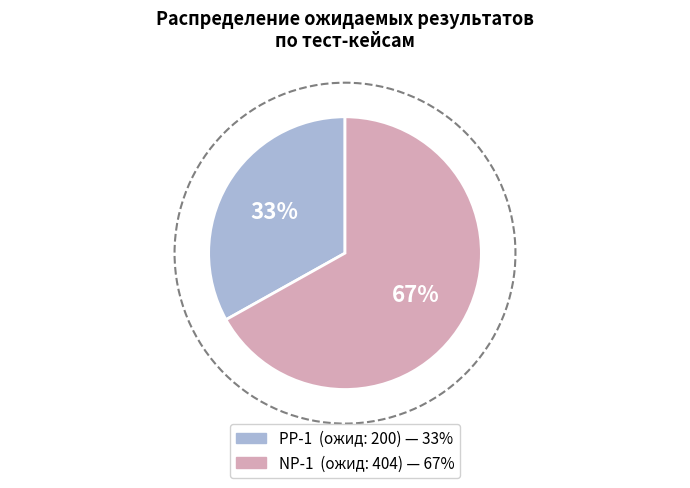

What is the majority slice?

NP-1